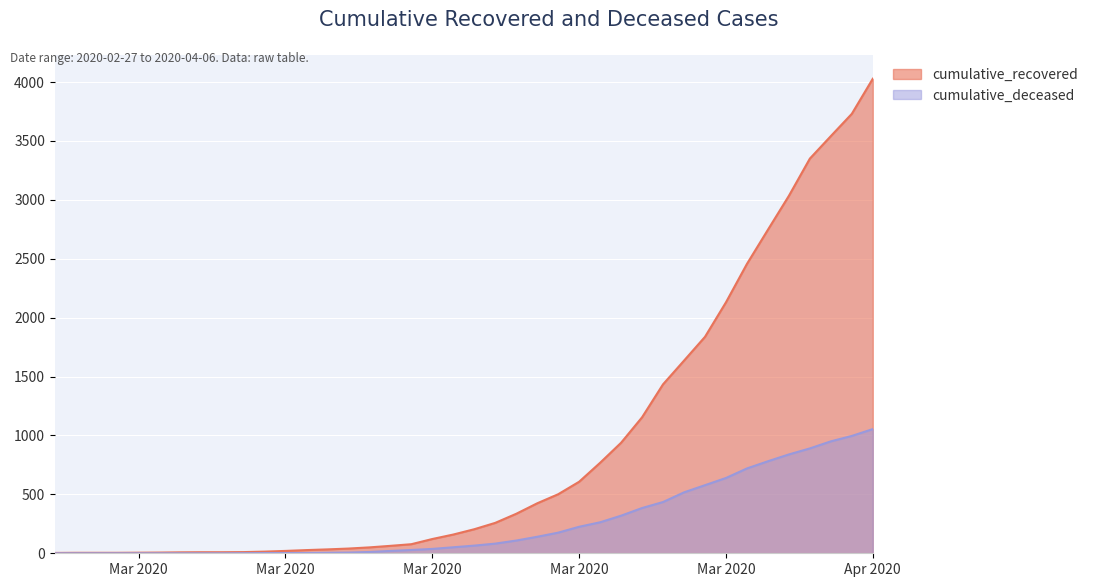

Which category has the lowest value in the cumulative_recovered series?

2020-02-27